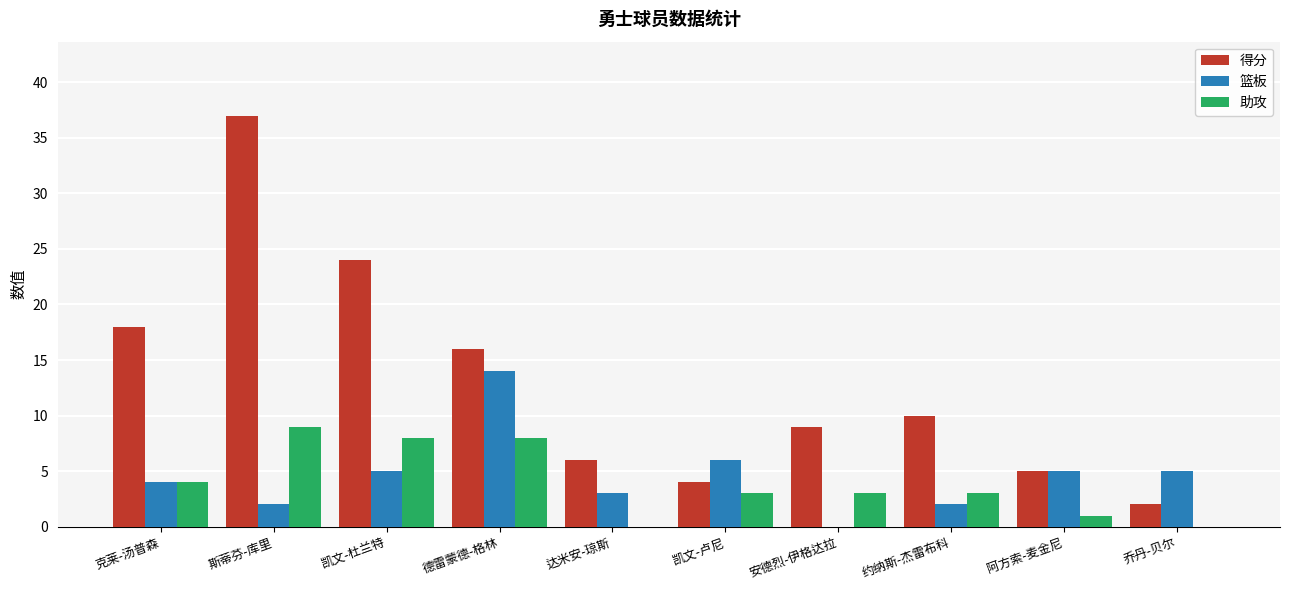

Count the number of categories in the chart.

10